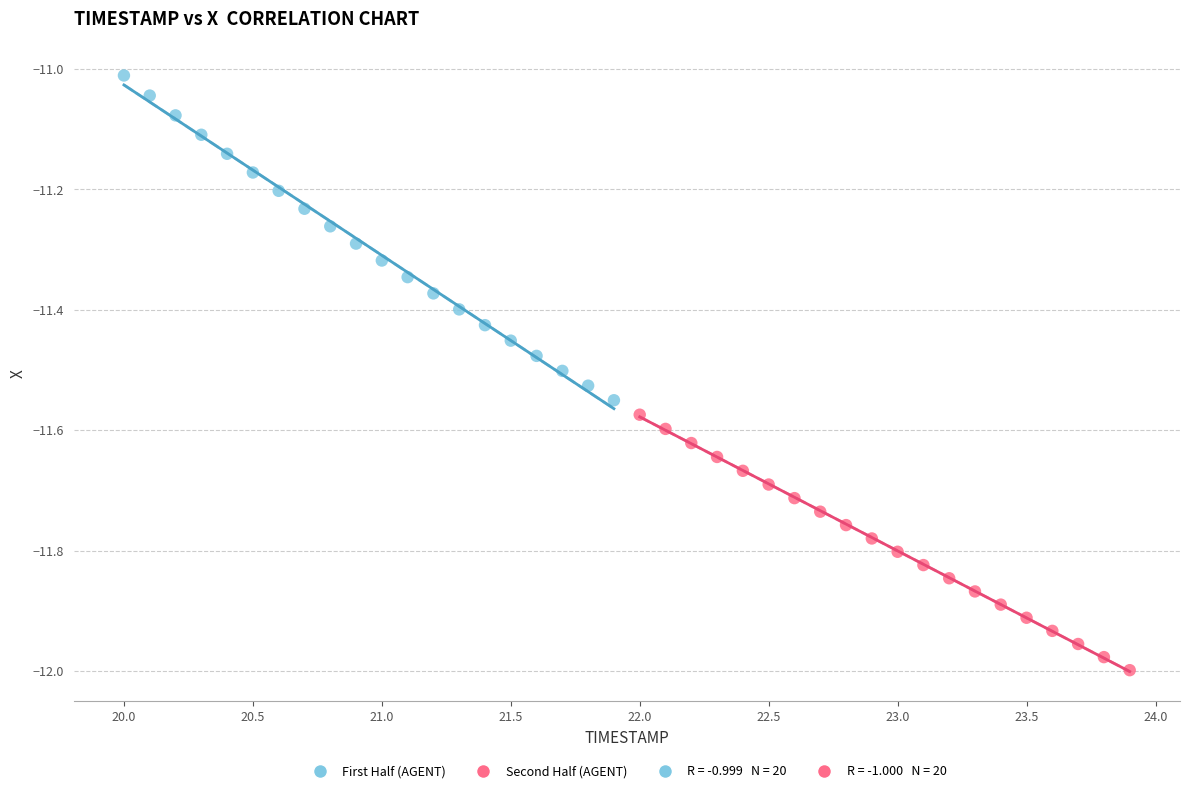

Which series has the widest spread of Y values?

First Half (AGENT)